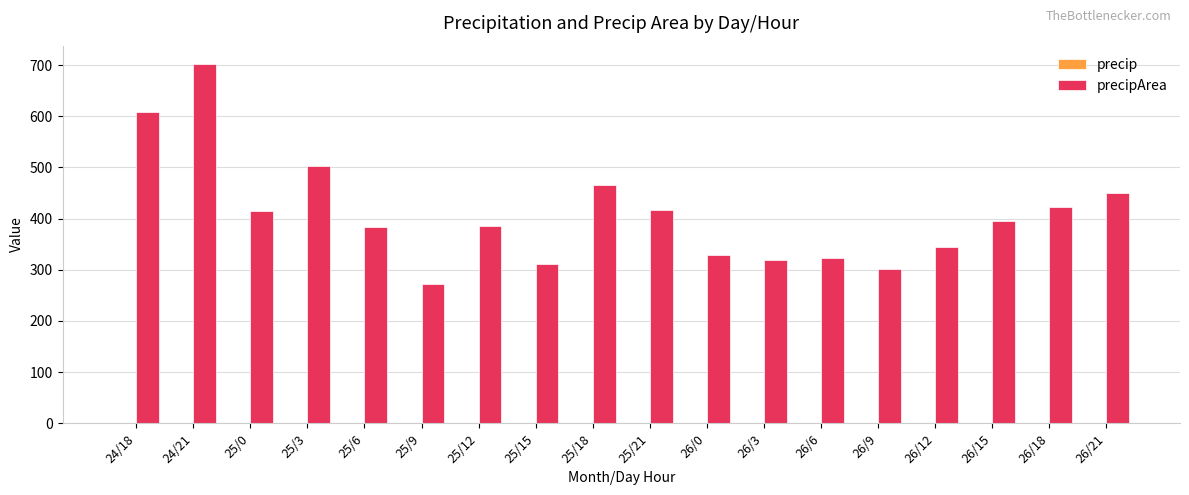

What is the total value across all series at 25/18?

466.5